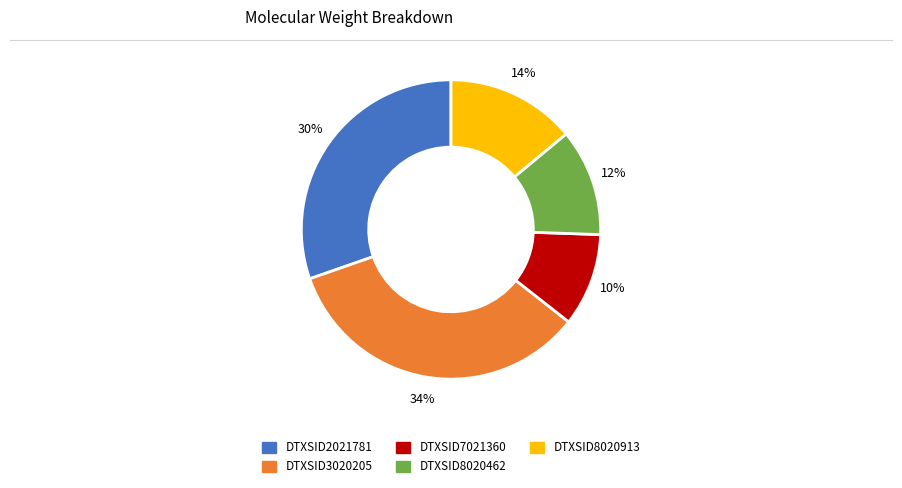

Count the number of slices in the pie.

5